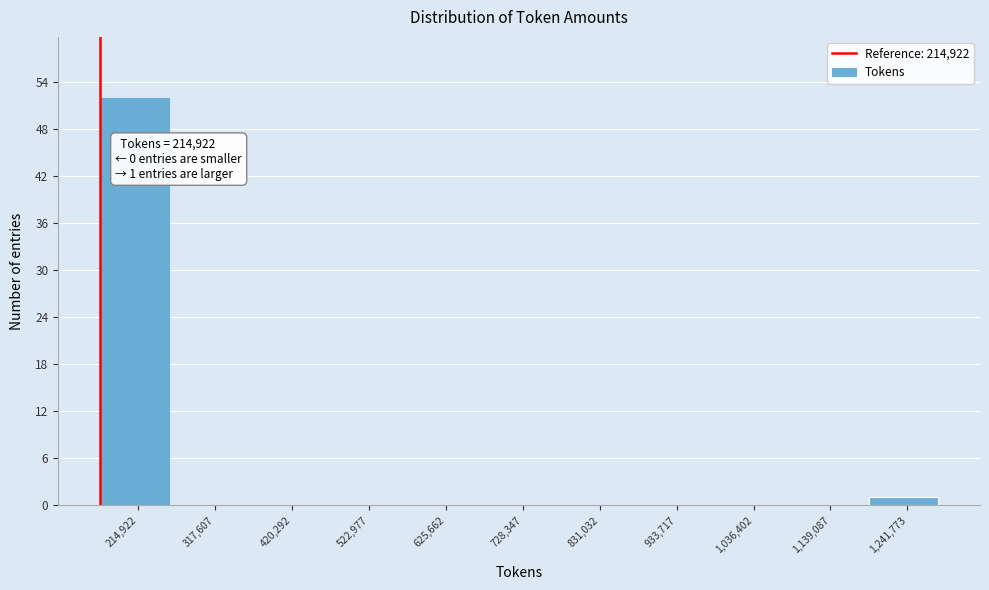

Reading left to right, extract all data points from this chart.

214,922=52	317,607=0	420,292=0	522,977=0	625,662=0	728,347=0	831,032=0	933,717=0	1,036,402=0	1,139,087=0	1,241,773=1